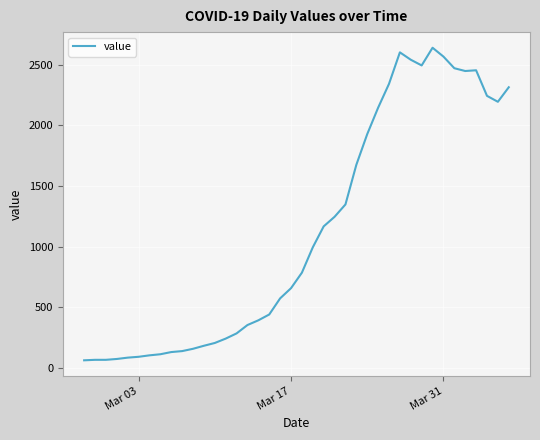

What is the difference between the maximum and minimum values?

2579